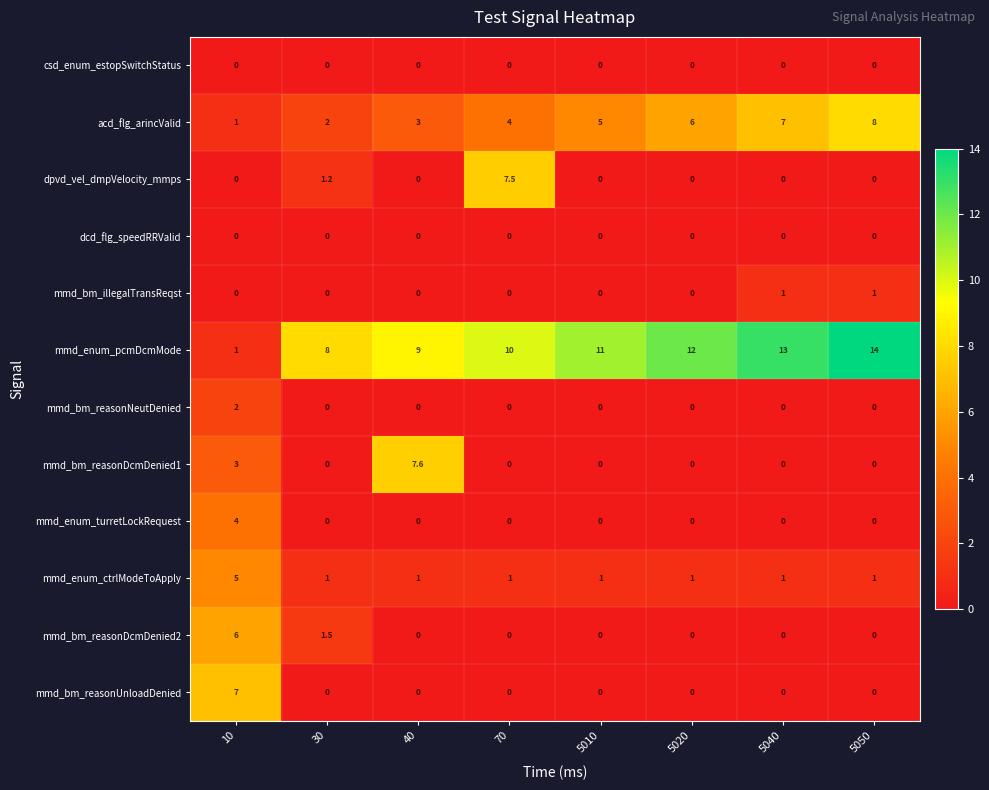

What is the difference between the highest and lowest values at 10?

7.0